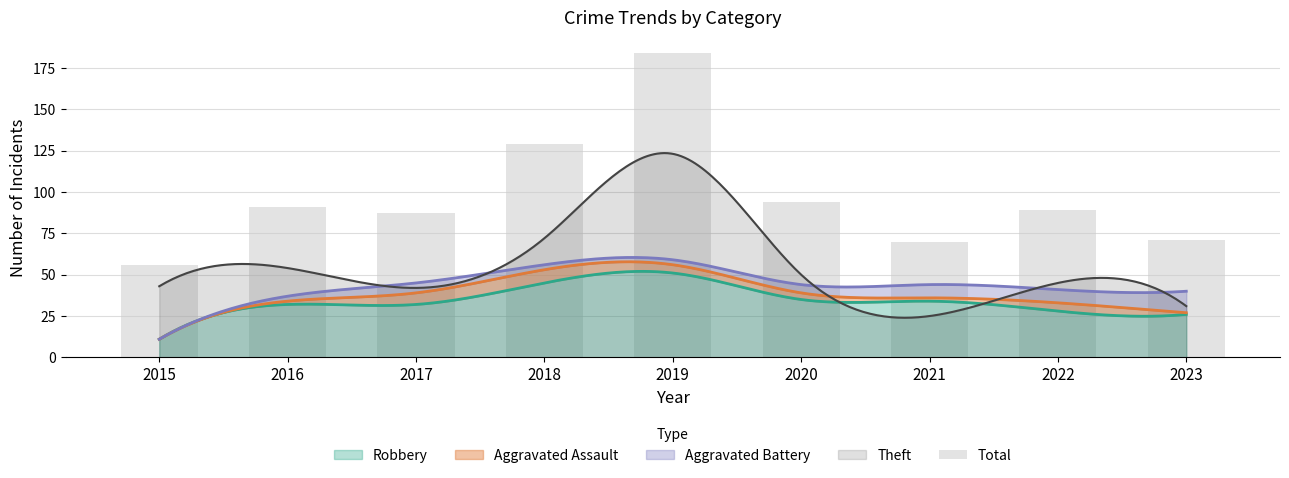

Which category has the highest value across all series?

2019